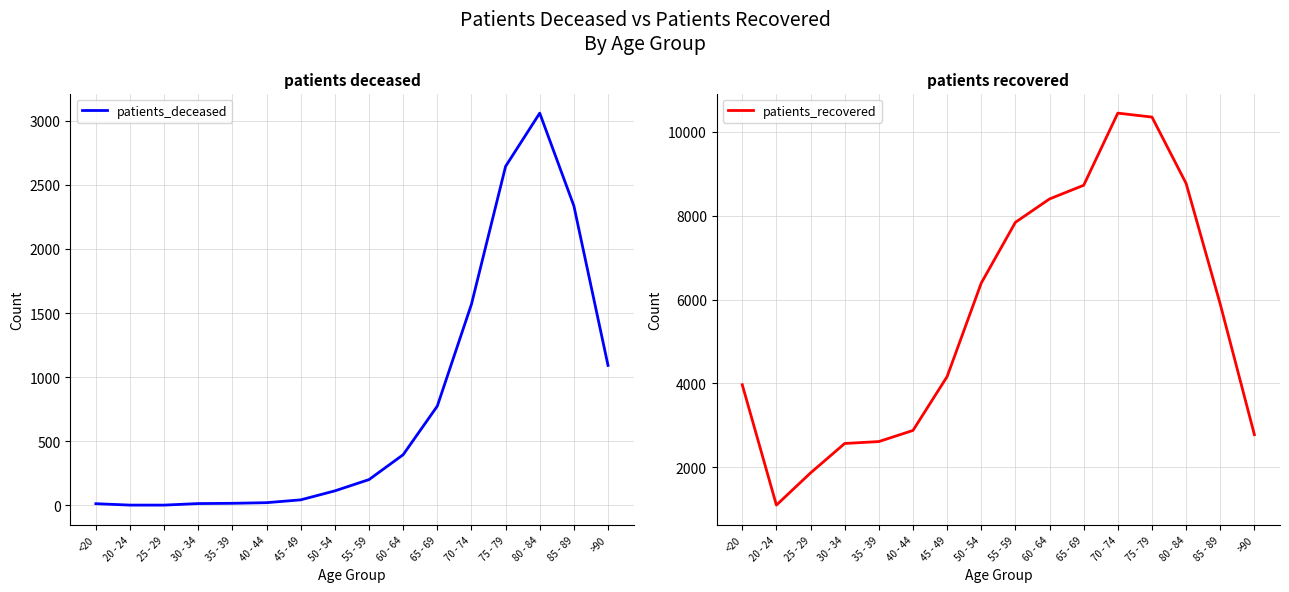

What is the approximate value of patients_deceased at >90?

1092